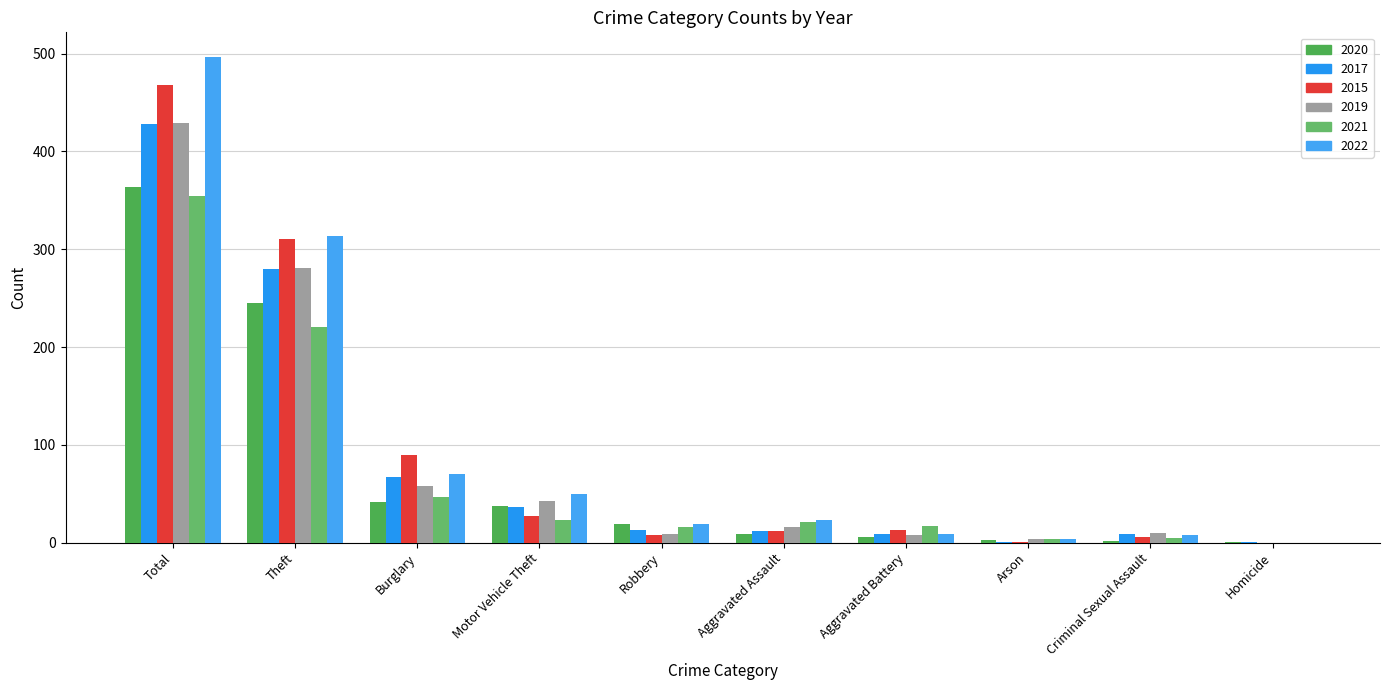

What is the sum of all 2019 values?

858